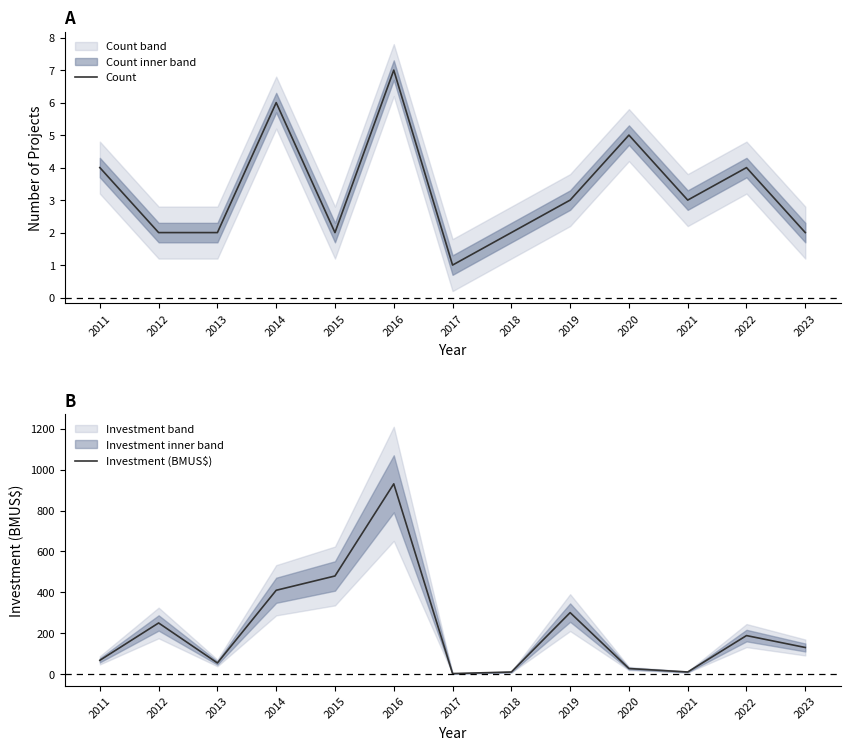

What is the difference between the maximum and minimum values in the Count series?

6